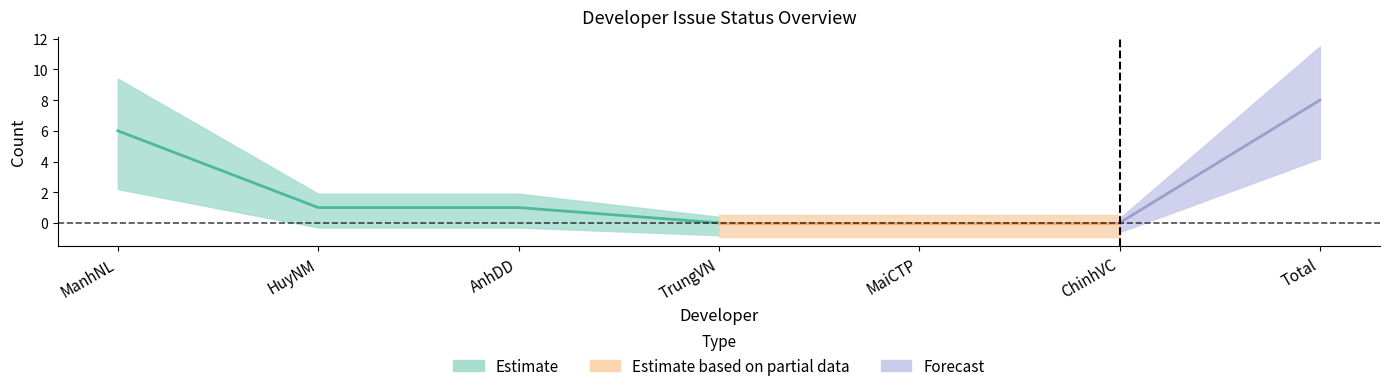

Is this an area chart (filled region under the line)?

No